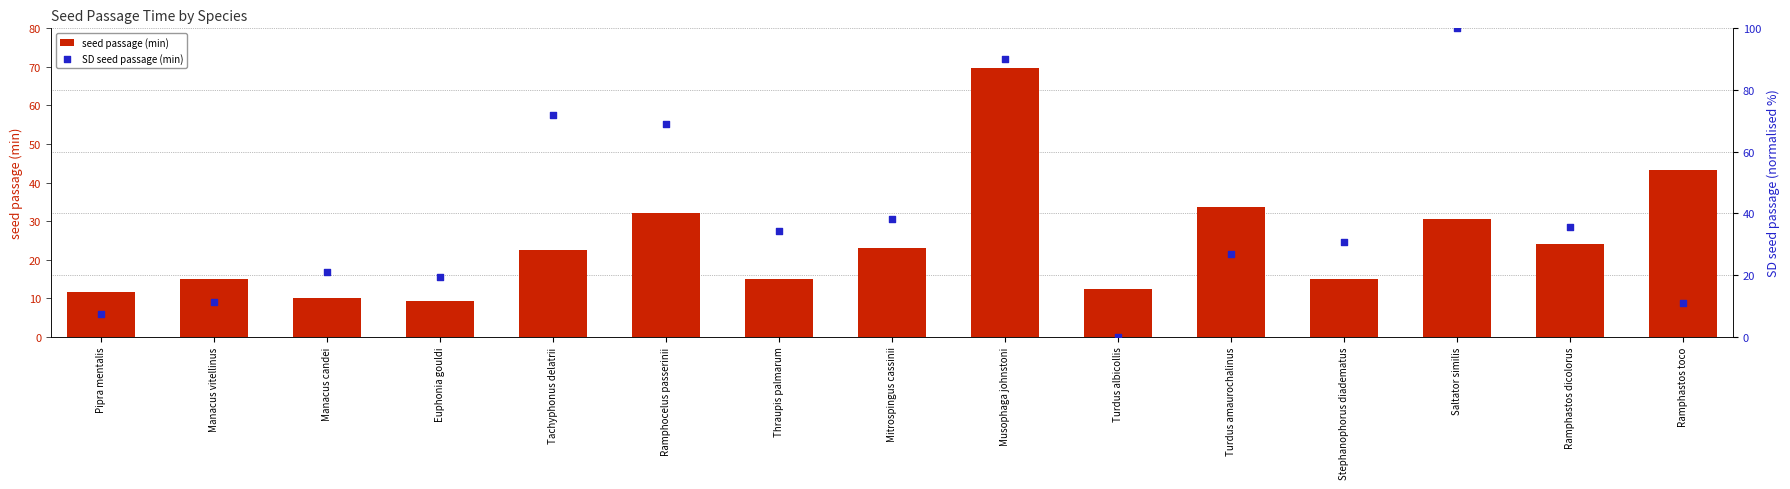

What is the total value across all series at Ramphocelus passerinii?

101.1